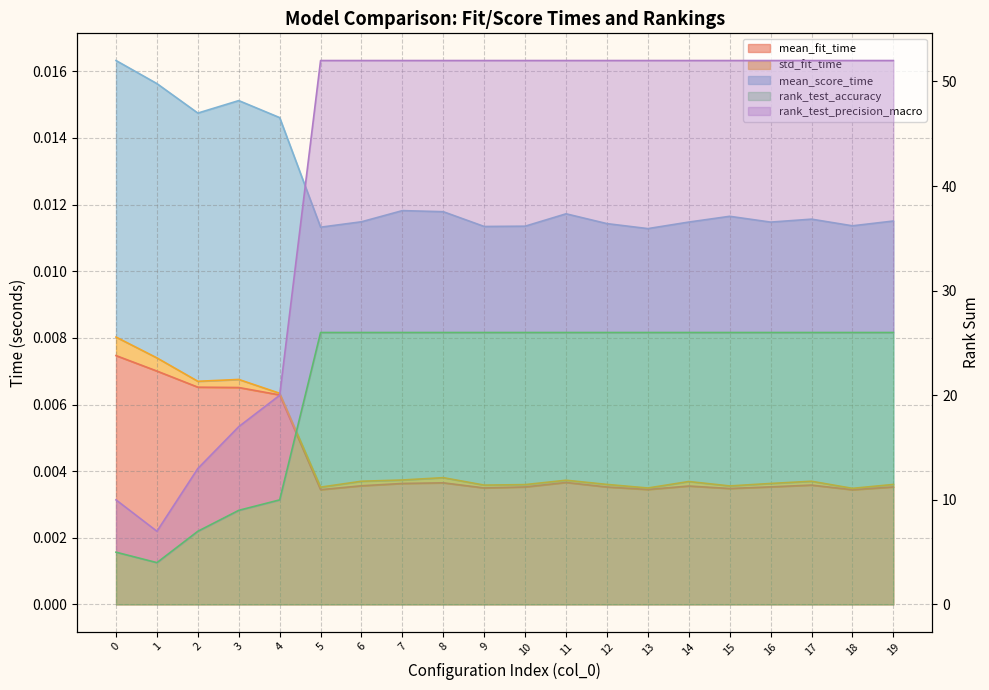

True or false: rank_test_accuracy and rank_test_precision_macro intersect in this chart.

False